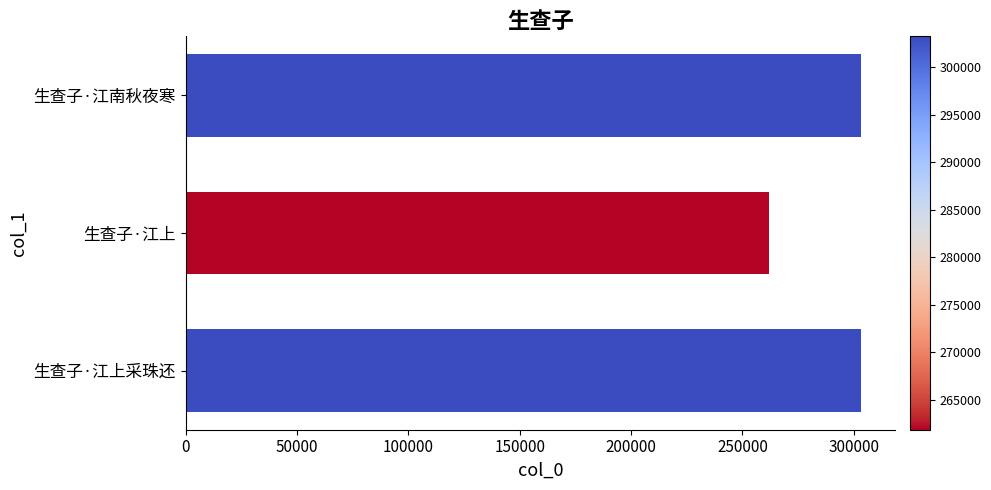

At which label is the value closest to 282552?

生查子·江上采珠还